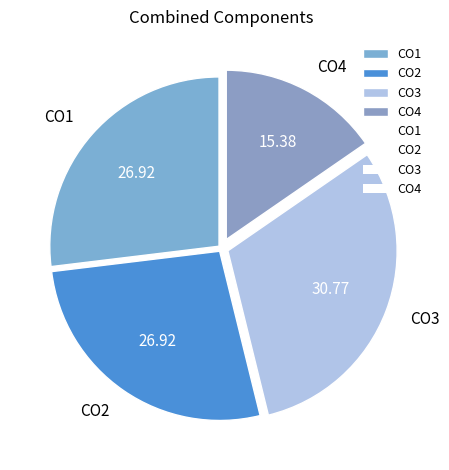

How many segments does this pie chart have?

4